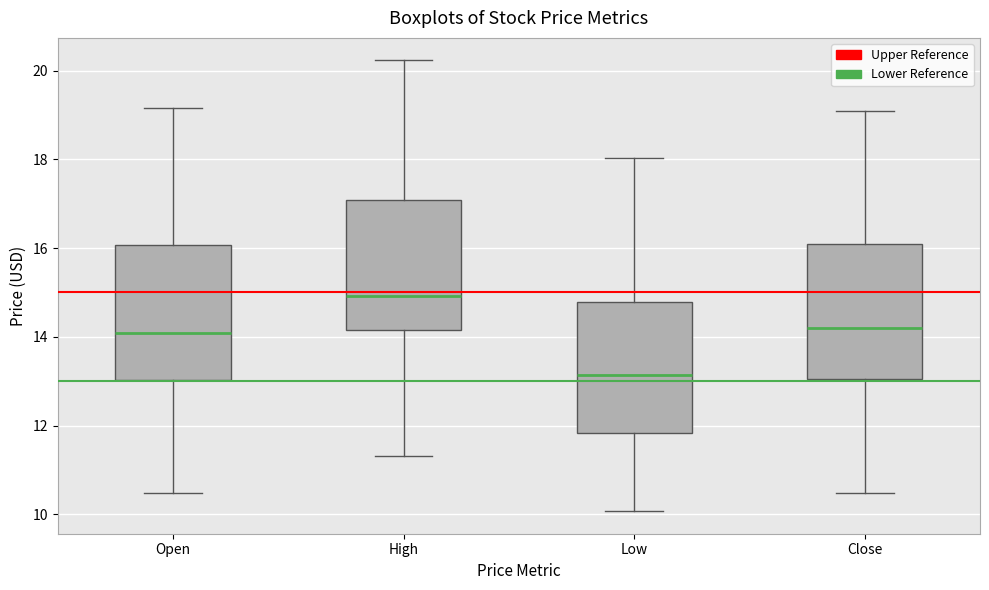

Which box has the lowest median line?

Low